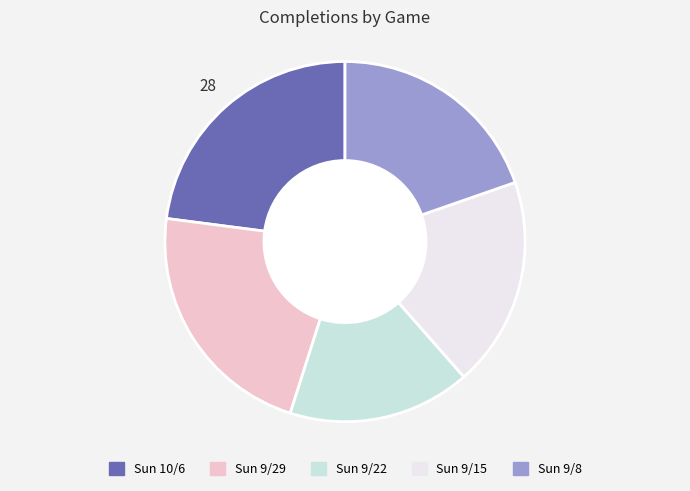

Is the sum of Sun 10/6 and Sun 9/22 greater than half?

No